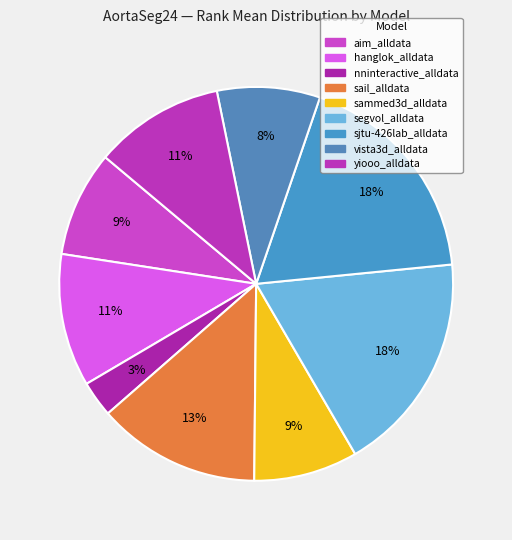

How many slices are in this pie chart?

9